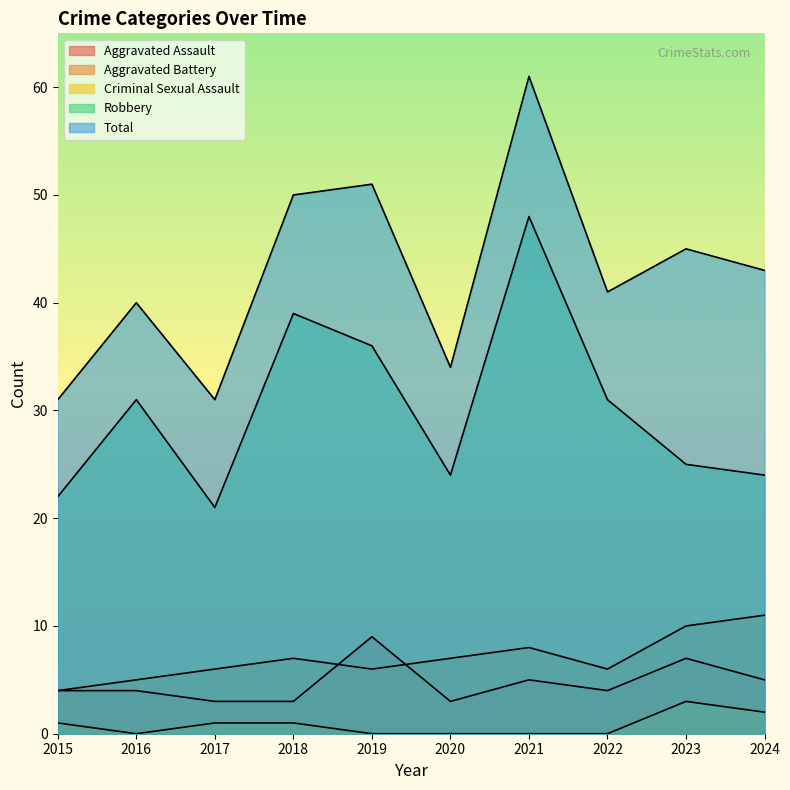

What is the total value across all series at 2022?

82